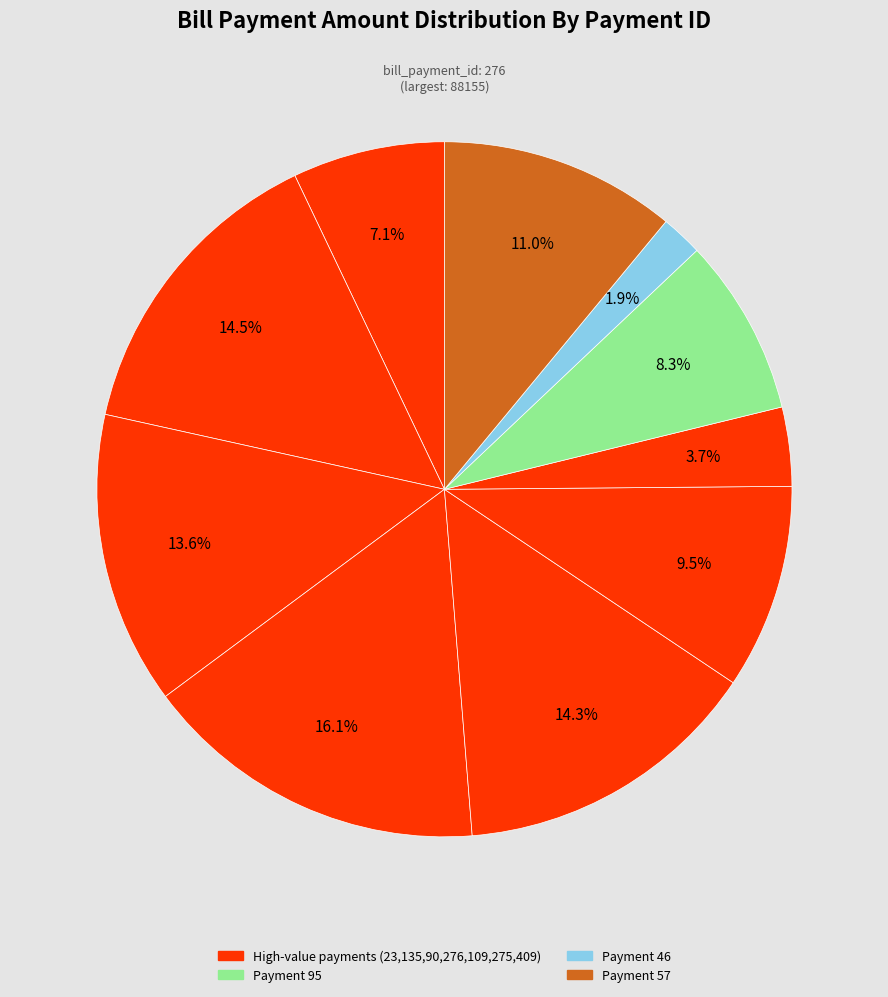

Count the number of slices in the pie.

10